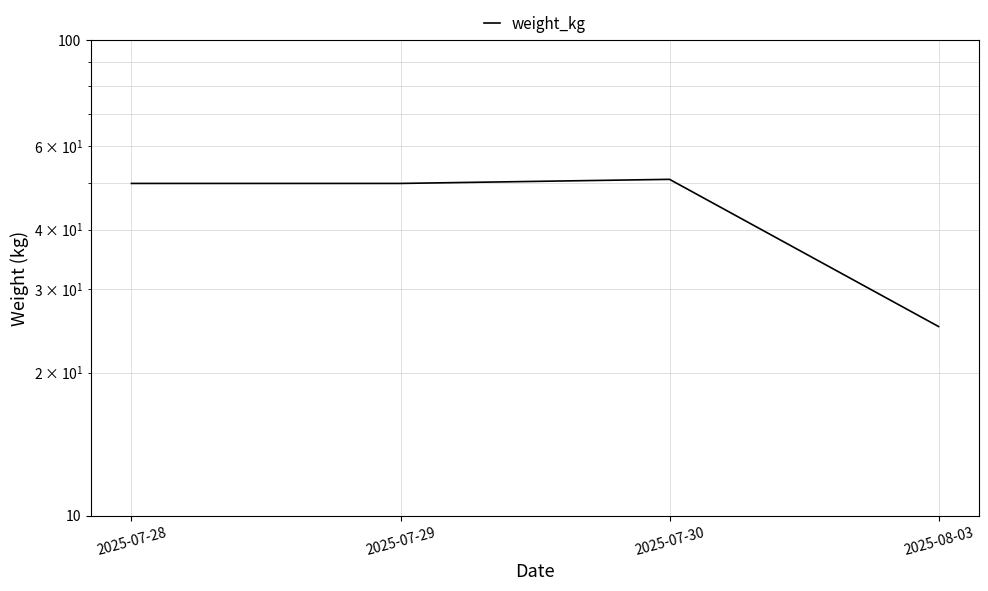

List the labels in order of value, largest first.

2025-07-30, 2025-07-28, 2025-07-29, 2025-08-03